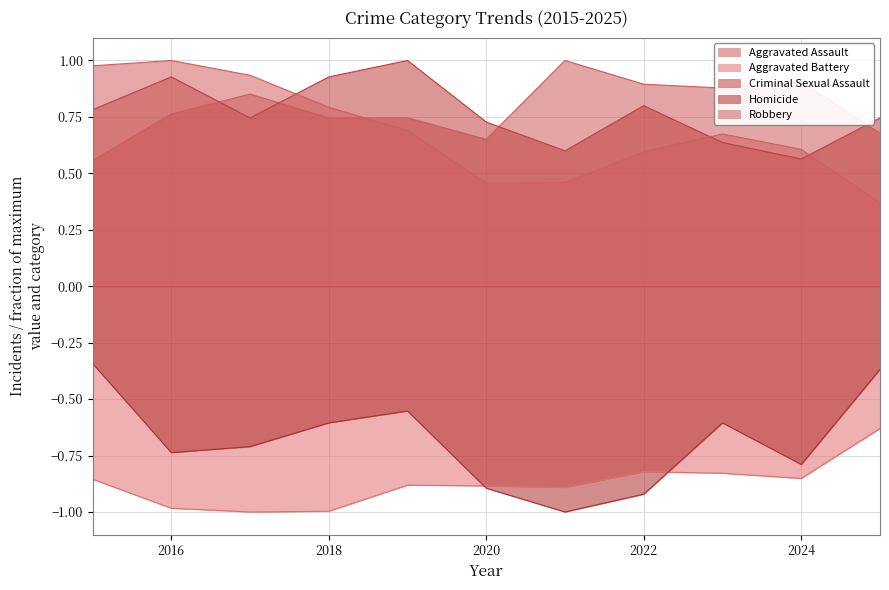

In Aggravated Battery, how many points are higher than both neighbors (excluding endpoints)?

2